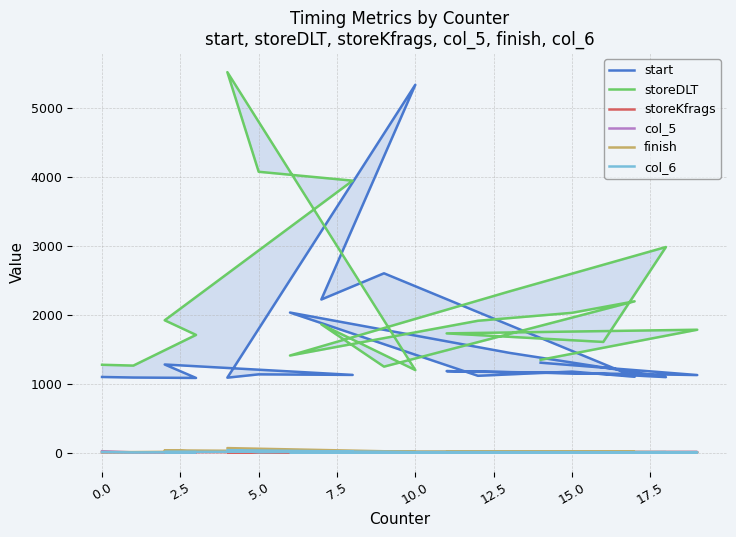

True or false: start and col_6 cross at least once.

False